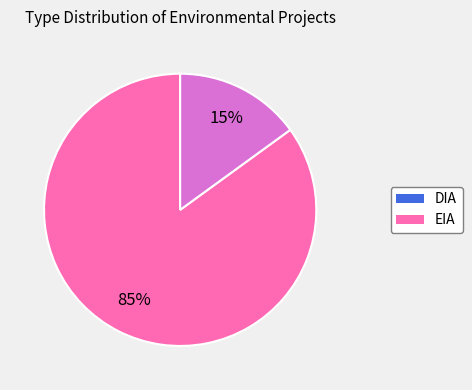

Which category has the smallest portion of the pie?

EIA